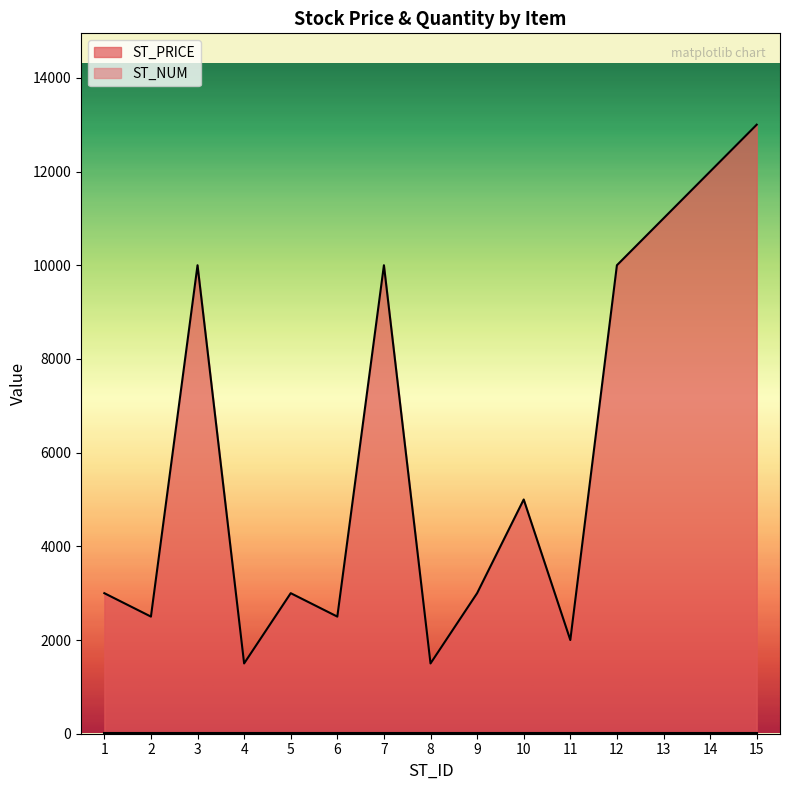

How many series are shown in this chart?

2